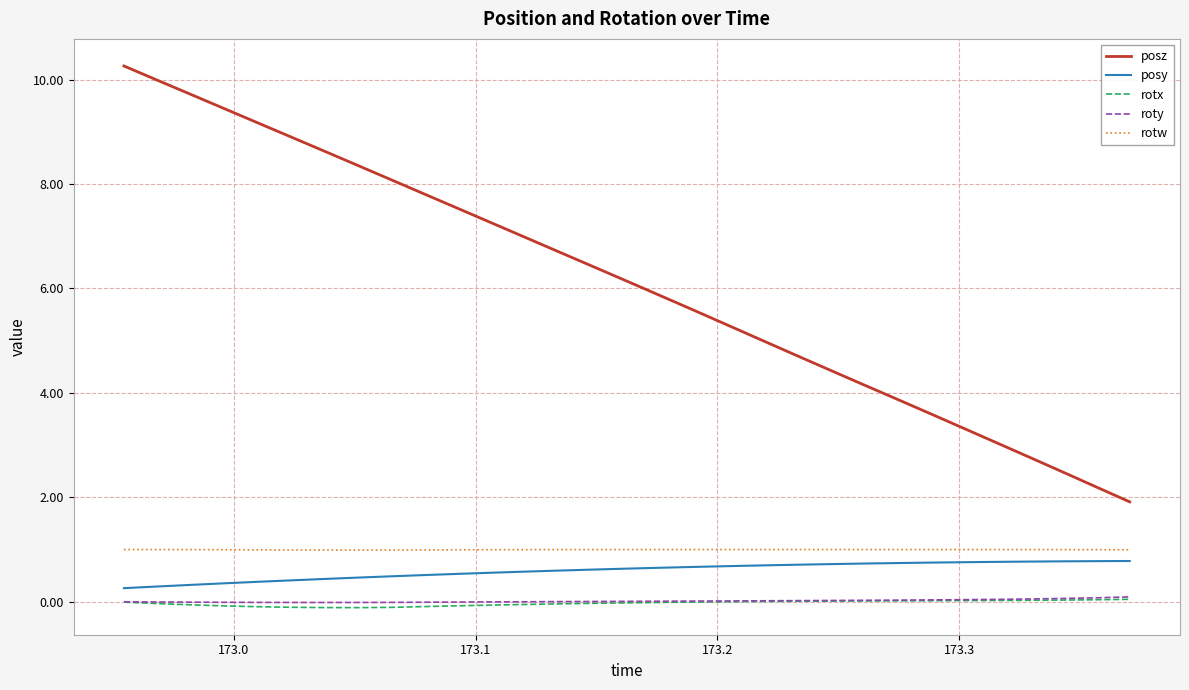

Which series has the widest spread of values?

posz